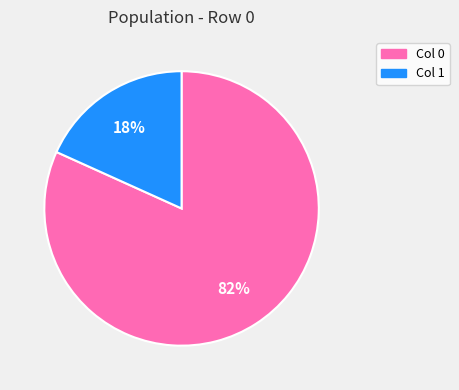

Do Col 0 and Col 1 together represent more than half of the pie?

Yes